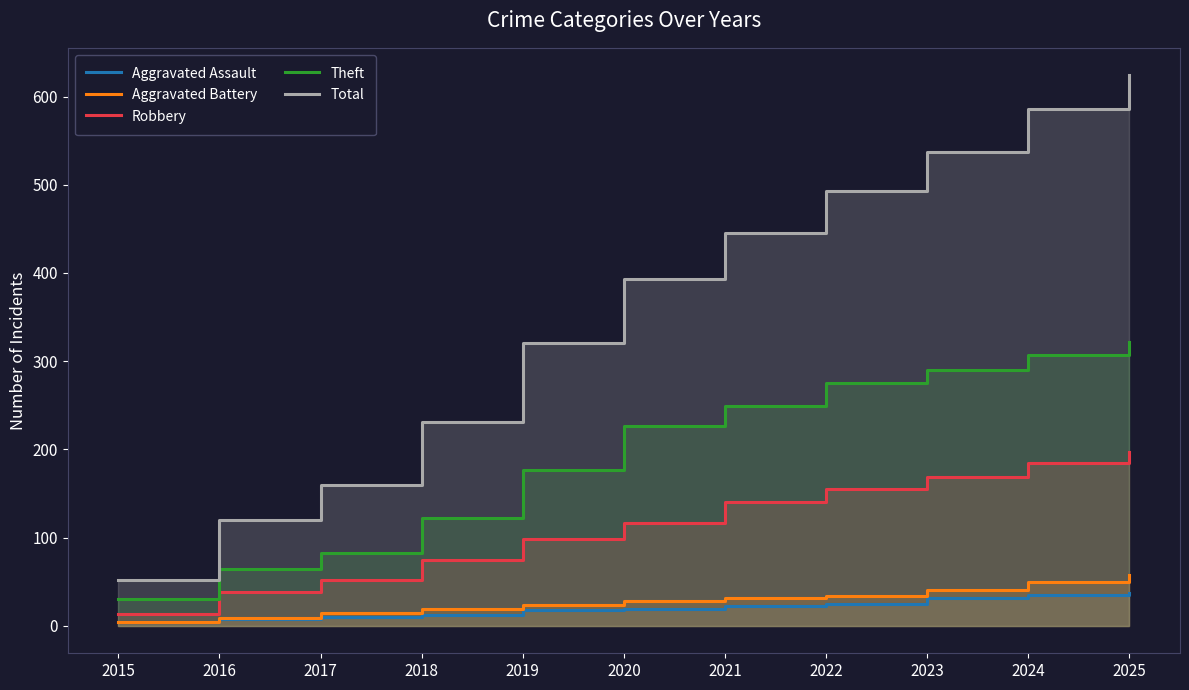

What is the value of the Total point at the 4th from the left?

231